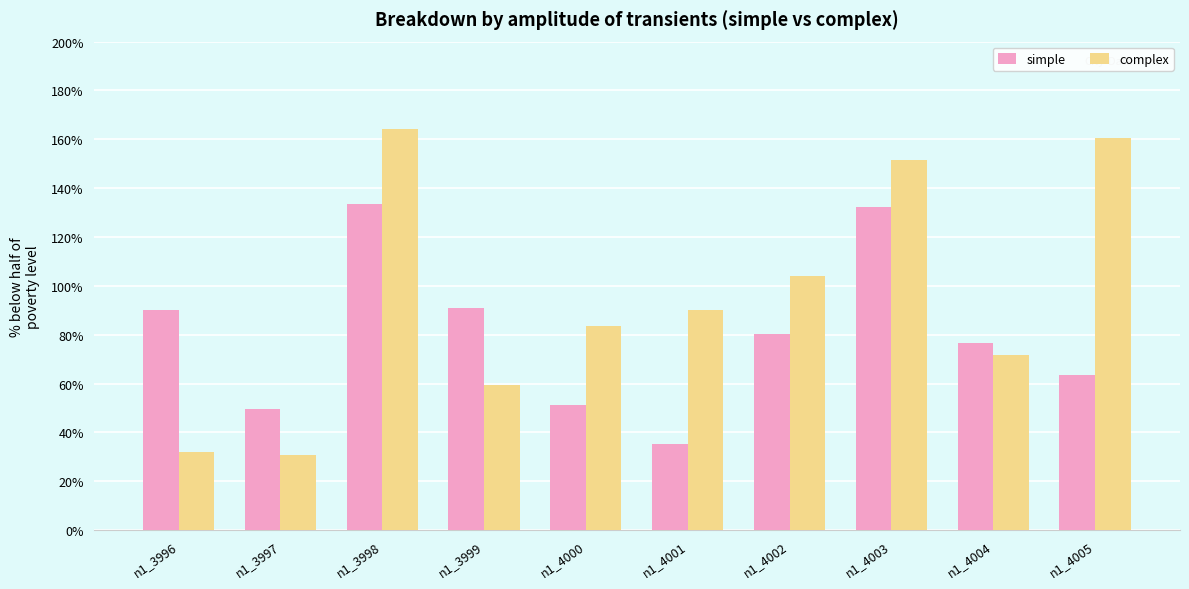

Which has a higher value, n1_3999 or n1_4000?

n1_3999